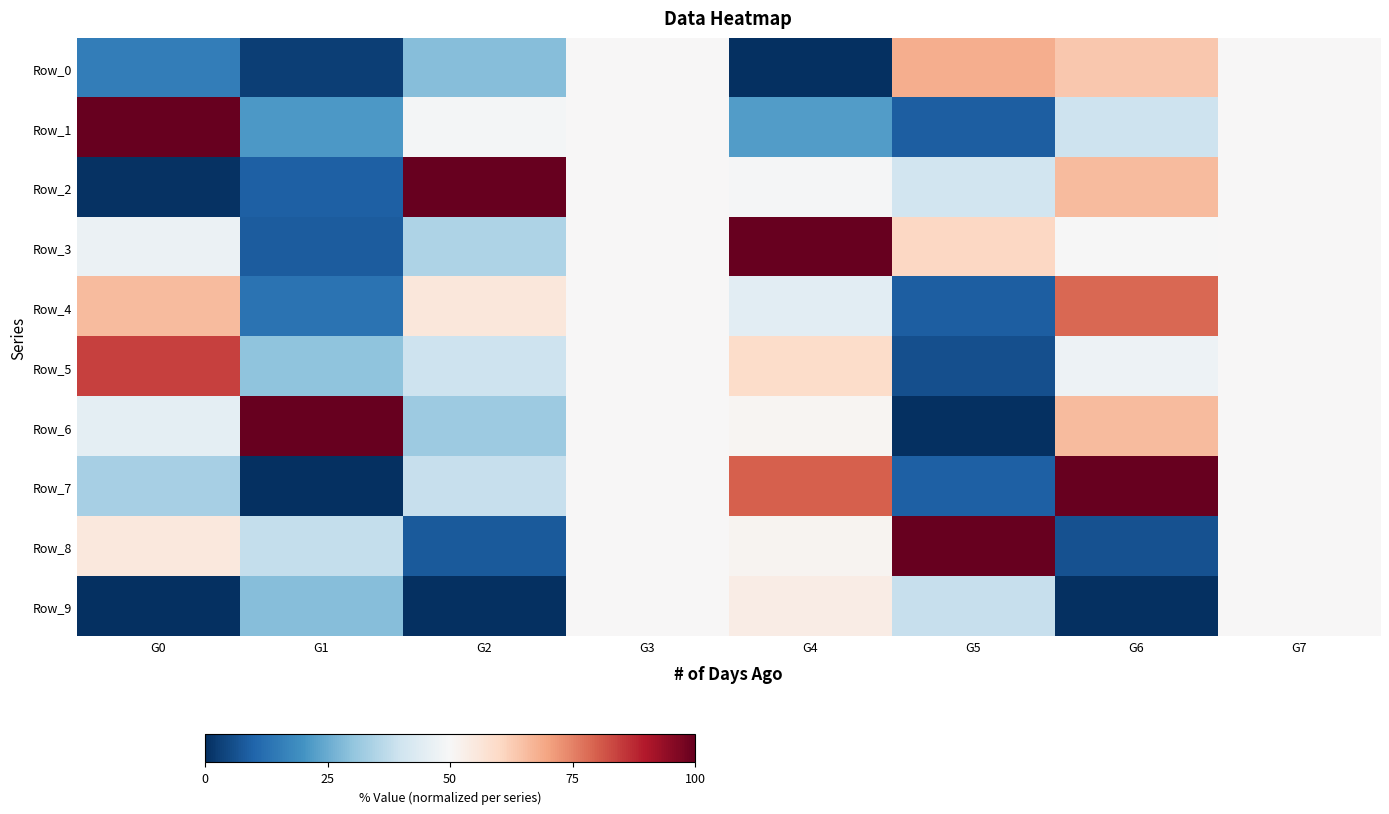

At which category does the chart reach its minimum across all series?

G4